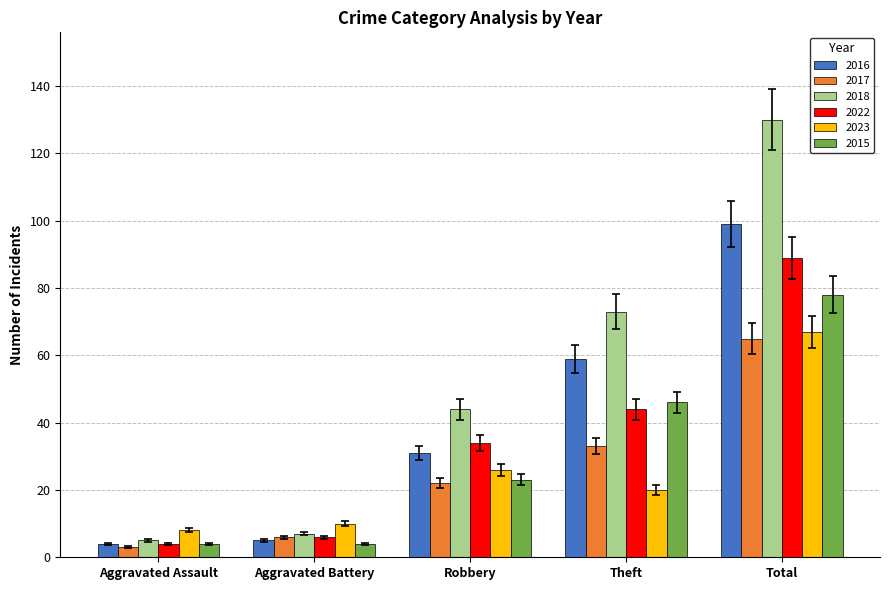

What is the difference between the maximum and minimum values in the 2017 series?

62